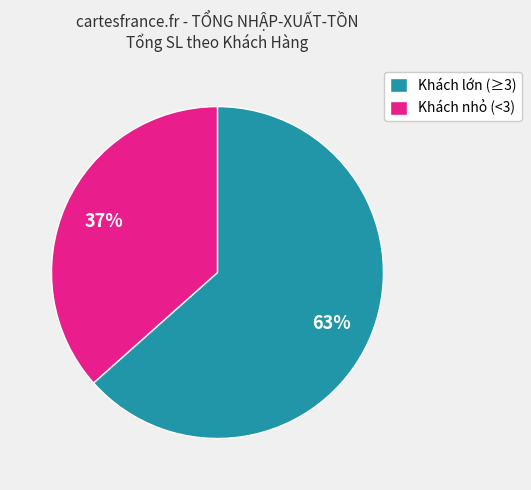

To the nearest percent, what is the average slice percentage?

50%